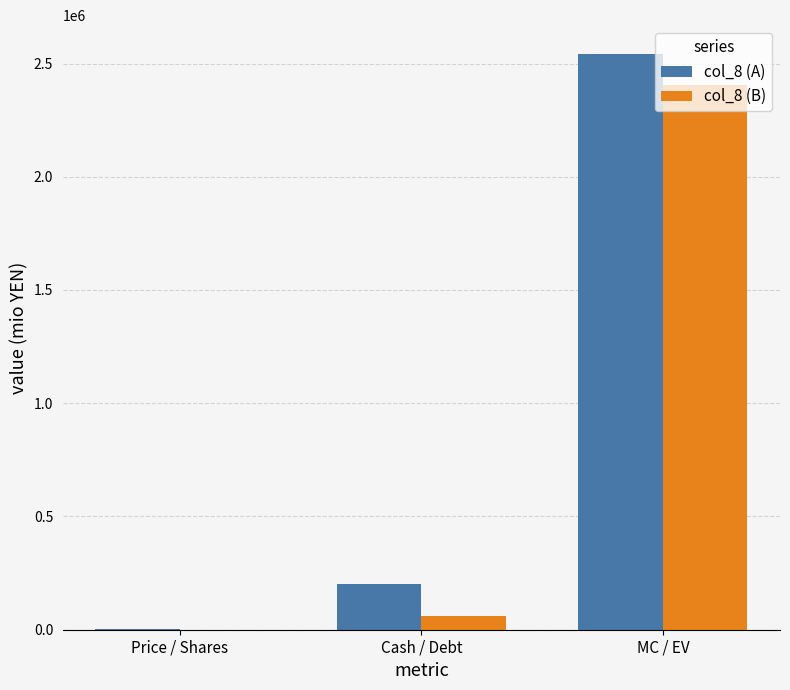

What is the total value across all series at MC / EV?

4945115.7